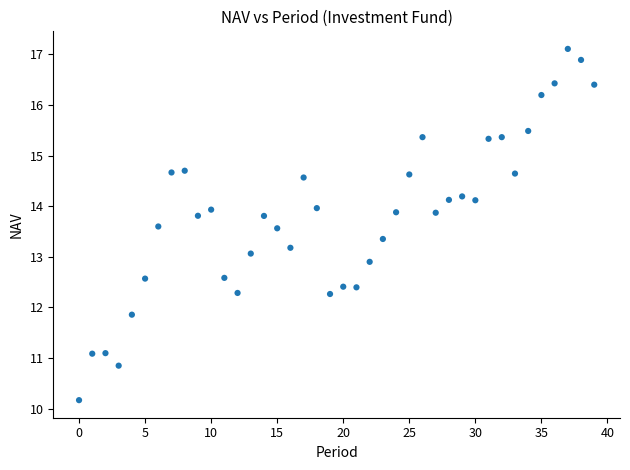

How many data points are displayed?

40